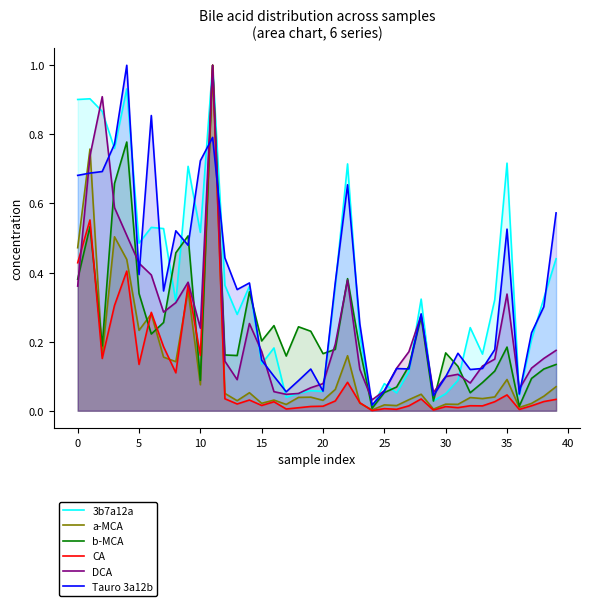

How many lines are shown in the chart?

6